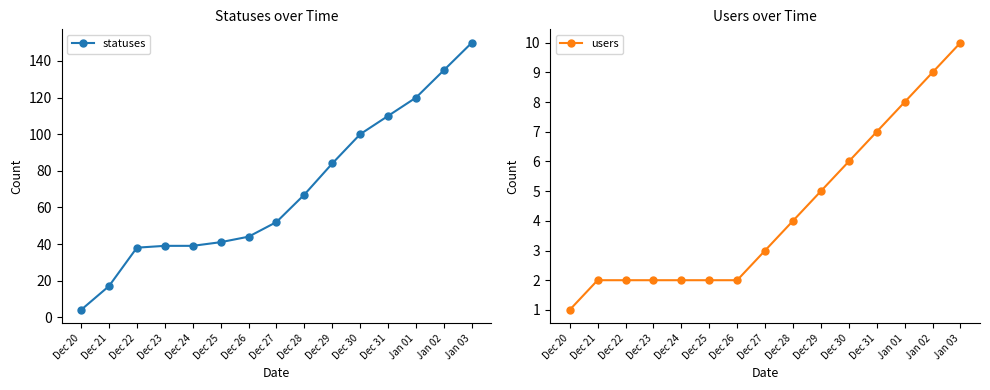

How many values in the statuses series are below 52?

7